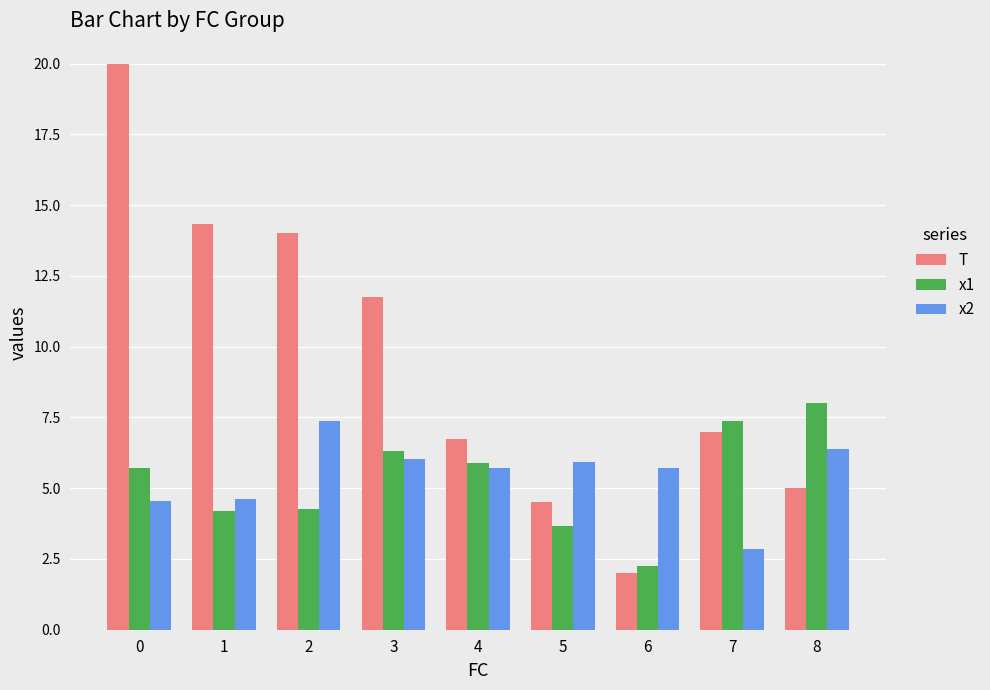

What is the difference between the second highest and minimum values in the x2 series?

3.6